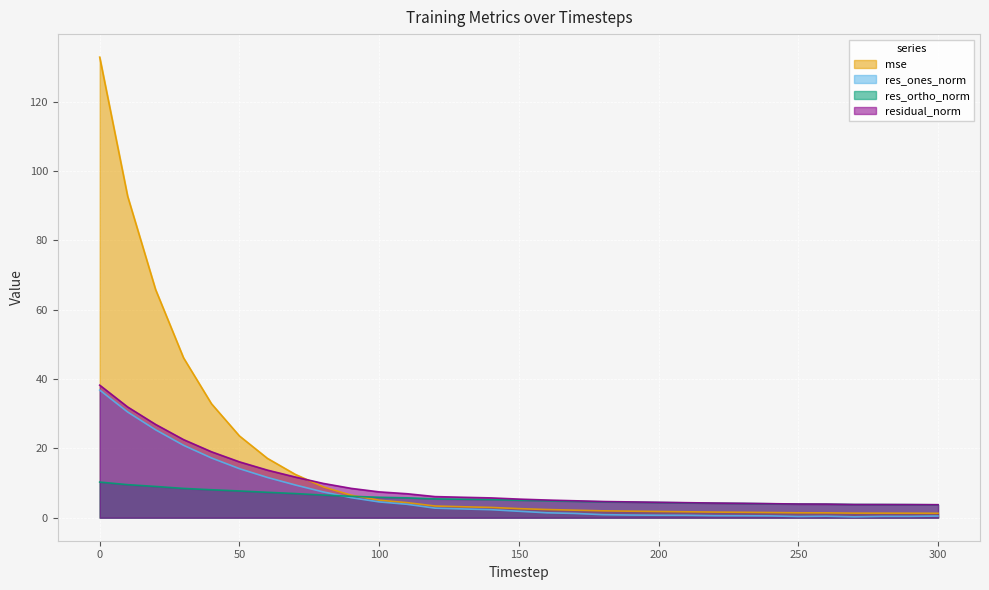

True or false: res_ones_norm has more than 0 points higher than both neighbors.

True